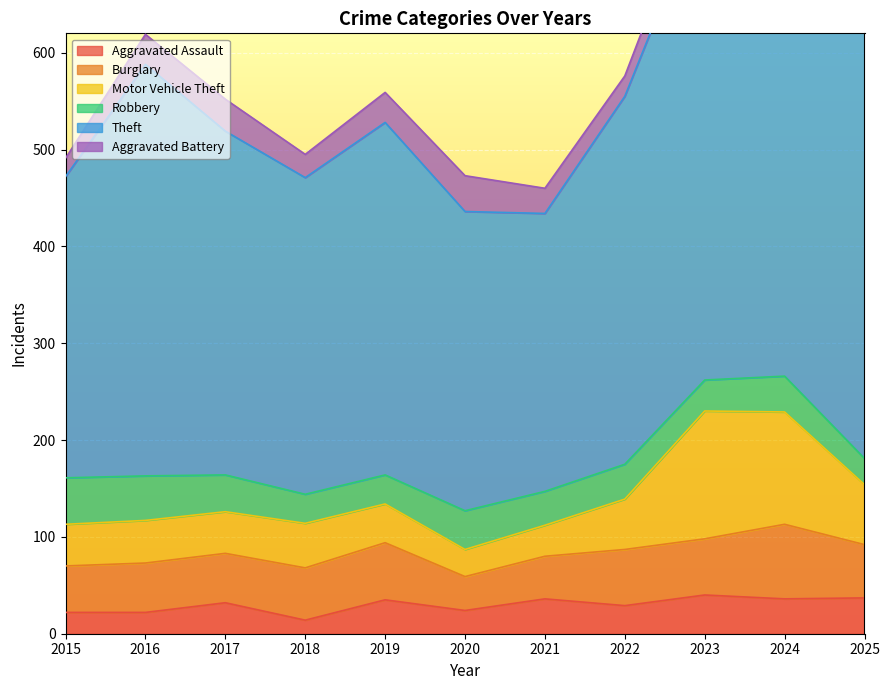

What is the sum of the Burglary values at 2019 and 2016?

110